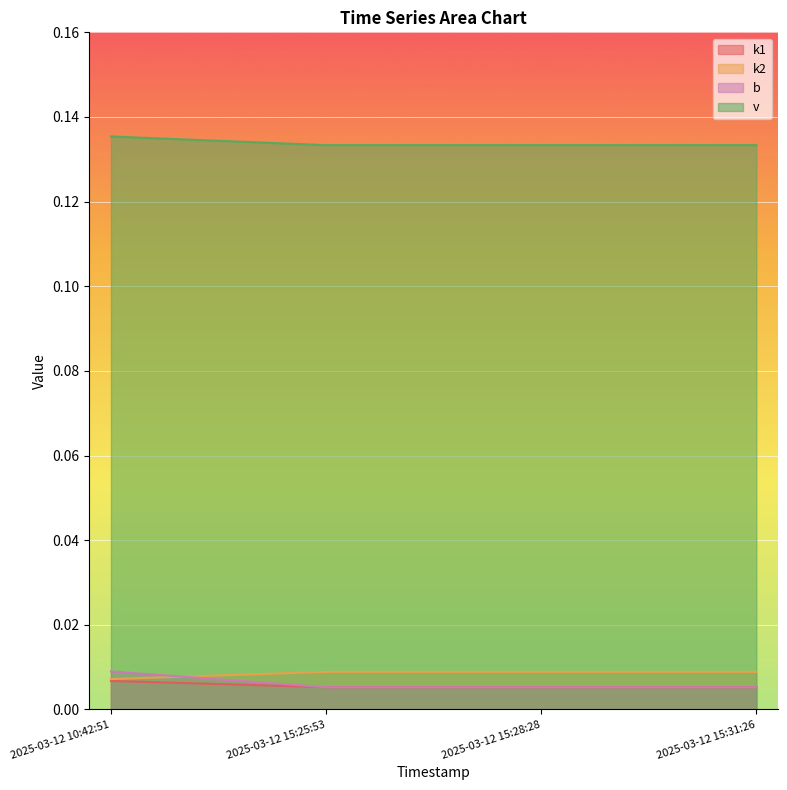

Reading right to left, extract all data points from this chart.

k1: 2025-03-12 15:31:26=0.0	2025-03-12 15:28:28=0.0	2025-03-12 15:25:53=0.0	2025-03-12 10:42:51=0.0
k2: 2025-03-12 15:31:26=0.0	2025-03-12 15:28:28=0.0	2025-03-12 15:25:53=0.0	2025-03-12 10:42:51=0.0
b: 2025-03-12 15:31:26=0.0	2025-03-12 15:28:28=0.0	2025-03-12 15:25:53=0.0	2025-03-12 10:42:51=0.0
v: 2025-03-12 15:31:26=0.1	2025-03-12 15:28:28=0.1	2025-03-12 15:25:53=0.1	2025-03-12 10:42:51=0.1